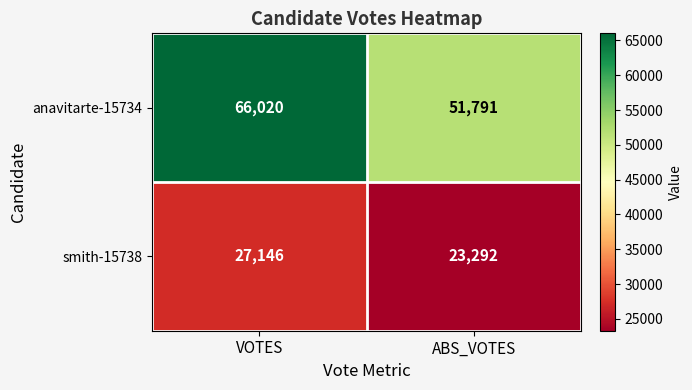

The smith-15738 series shows 27146 at VOTES. True or false?

True